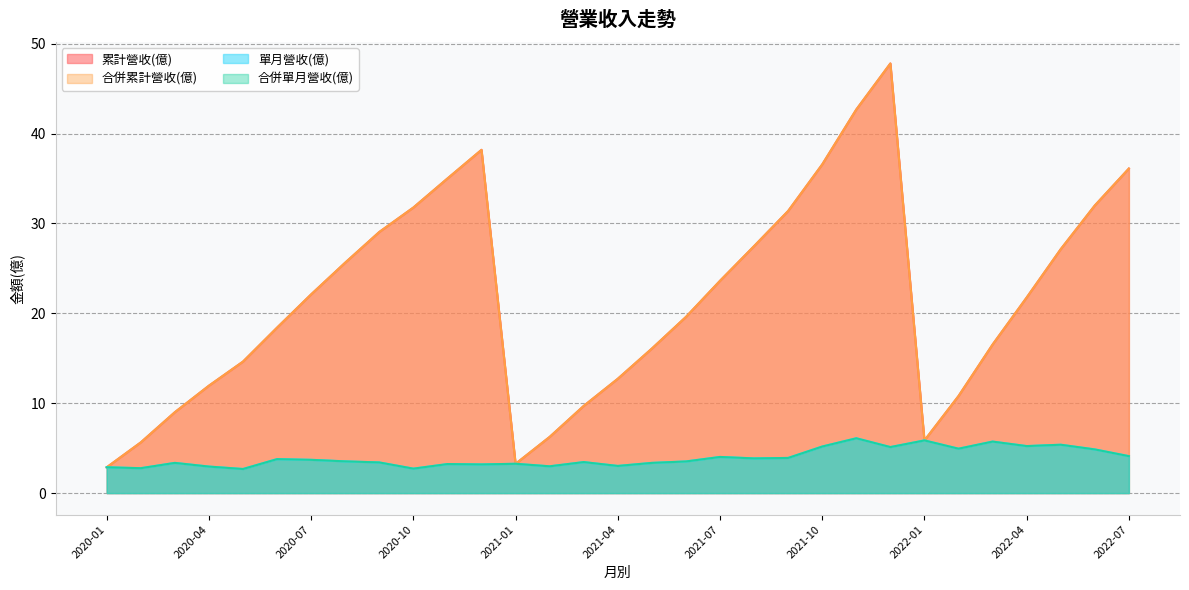

The 累計營收(億) series shows 14.8 at 2020-03. True or false?

False